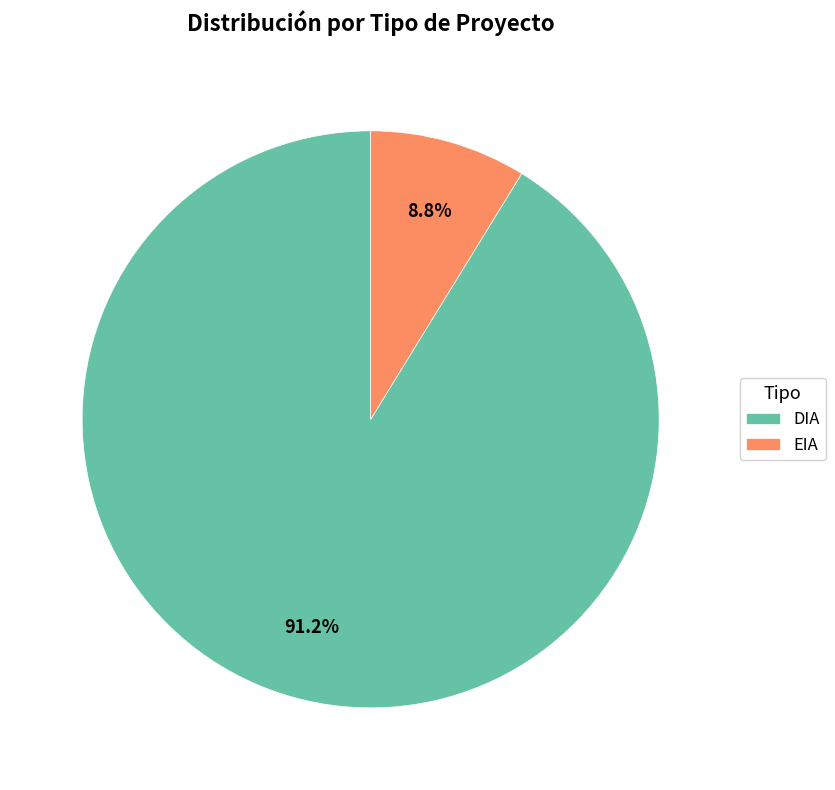

Rank the categories by value from highest to lowest.

DIA, EIA